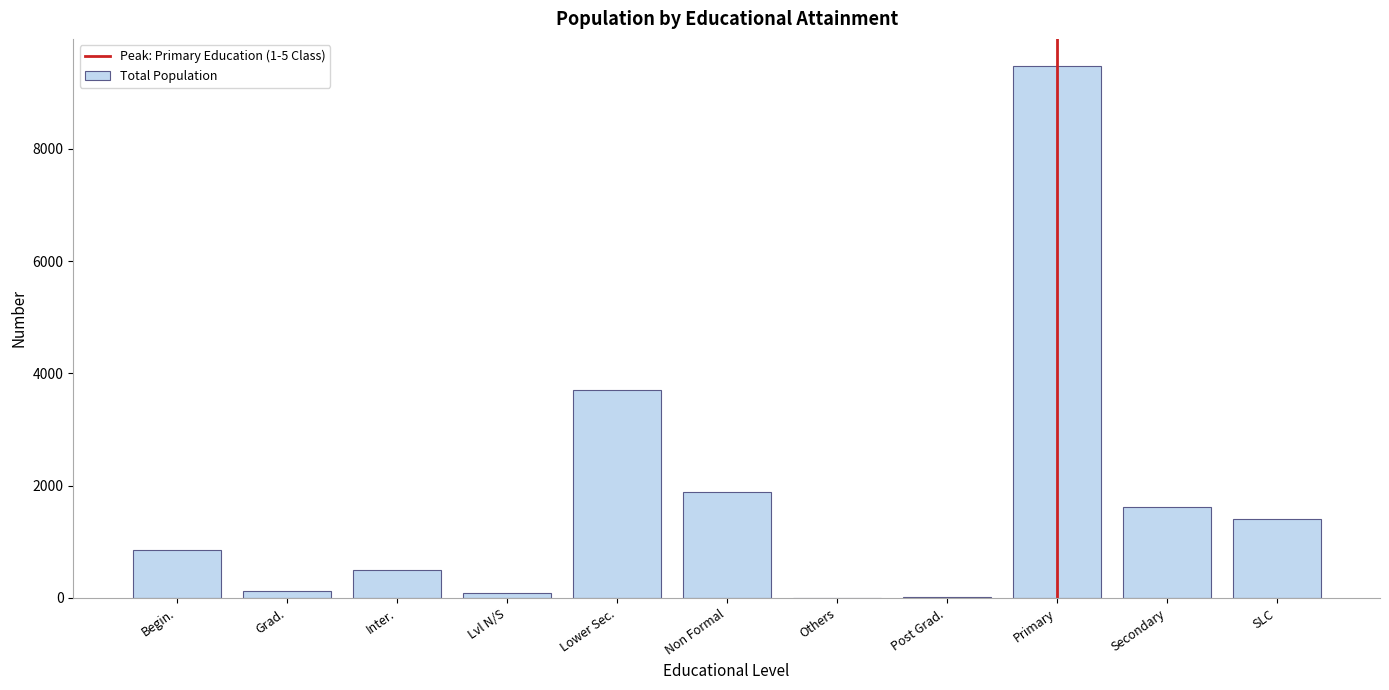

Which has a higher value, Grad. or Secondary?

Secondary